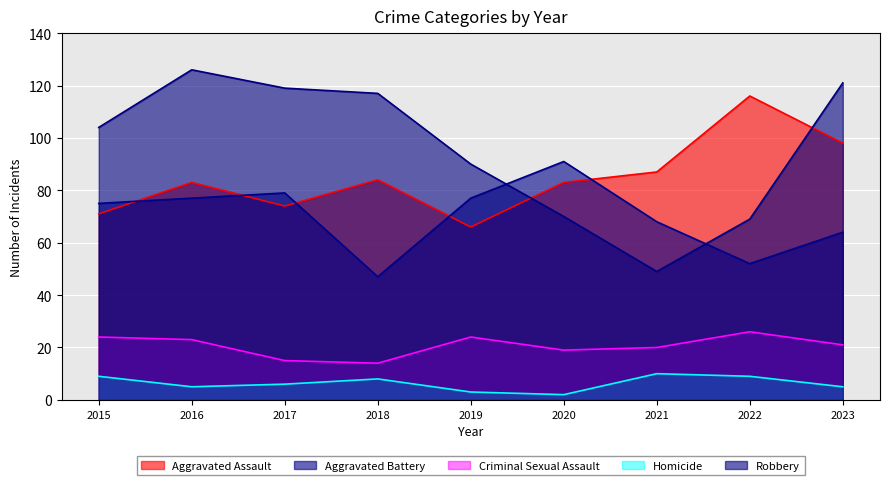

What is the maximum value shown in the chart?

126